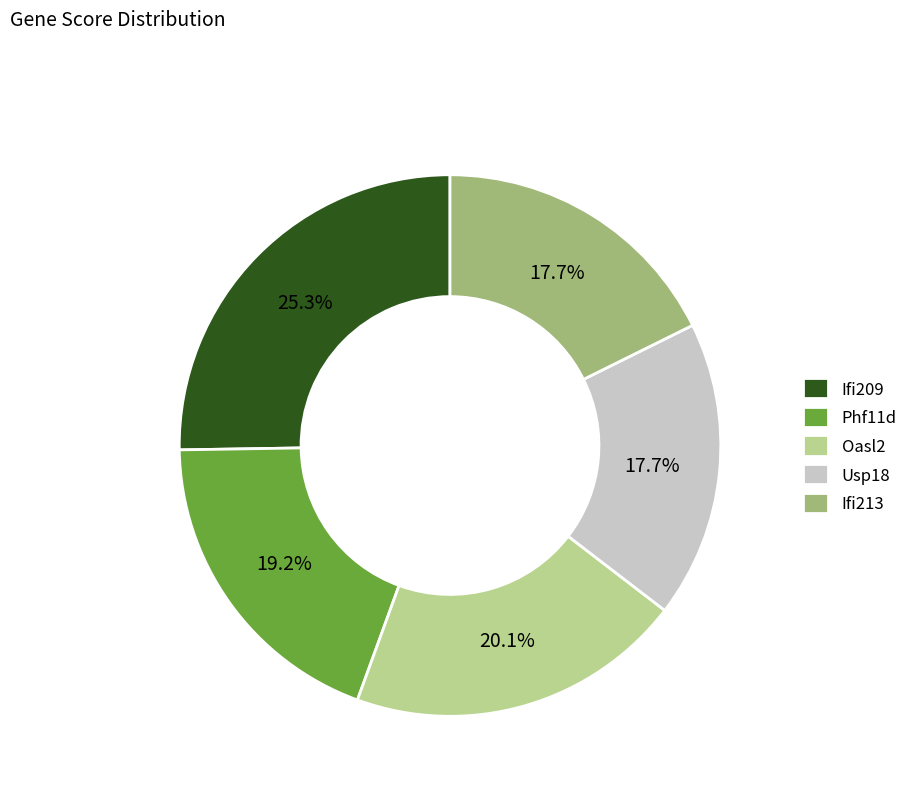

Count the number of slices in the pie.

5